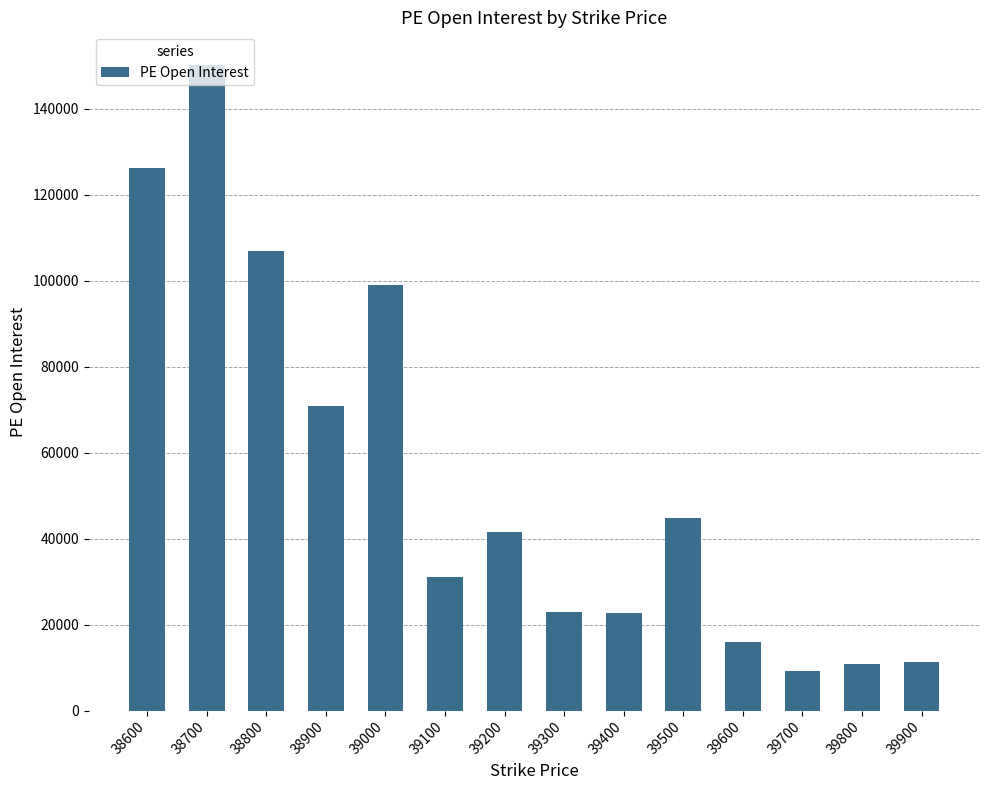

Are the bars grouped side by side (vs. stacked)?

No